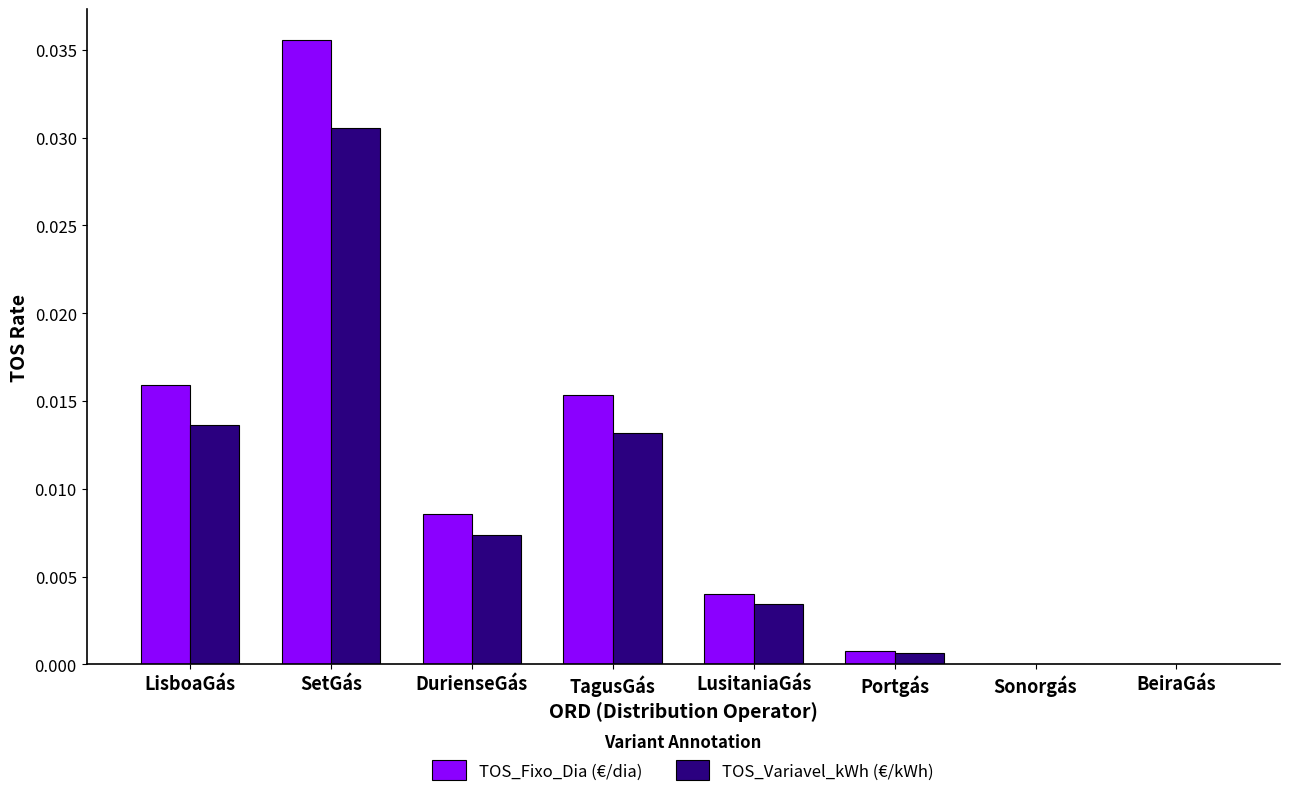

Is it true that TOS_Variavel_kWh (€/kWh) equals 0.0 at LisboaGás?

True